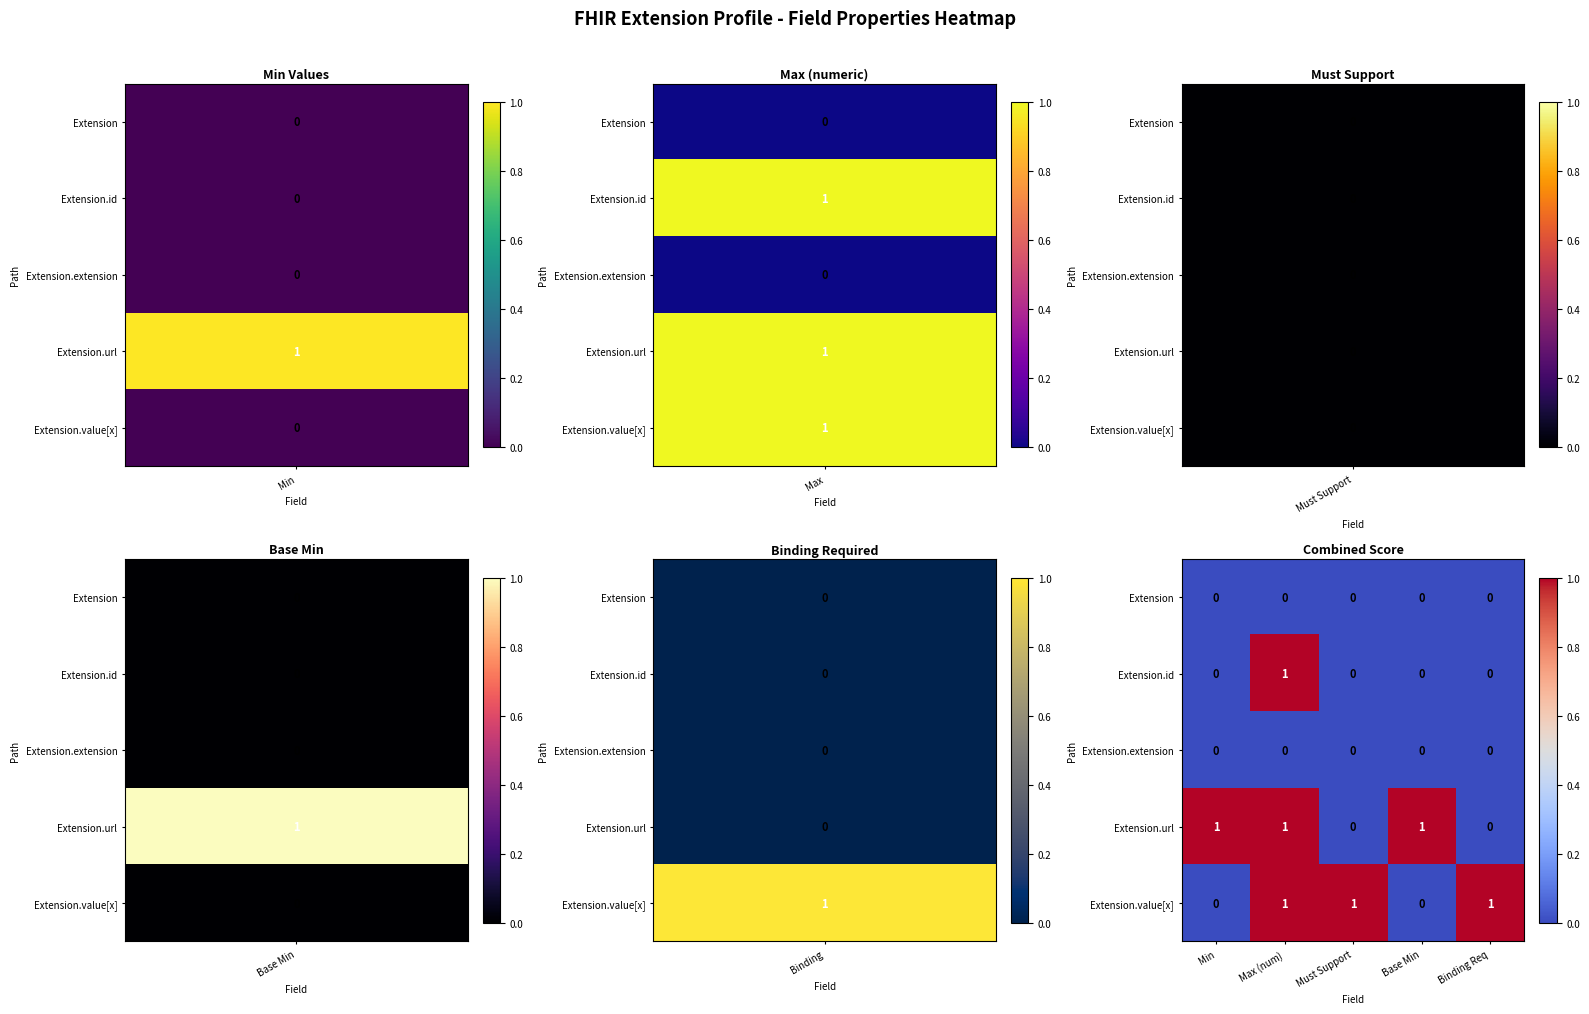

The value of Extension.extension at Base Min is 0. True or false?

True